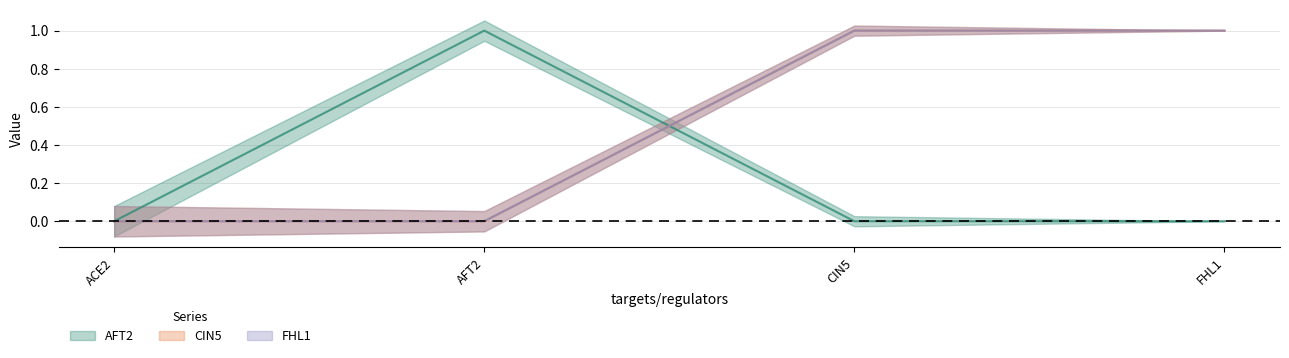

What is the label of the 1st point from the left?

ACE2